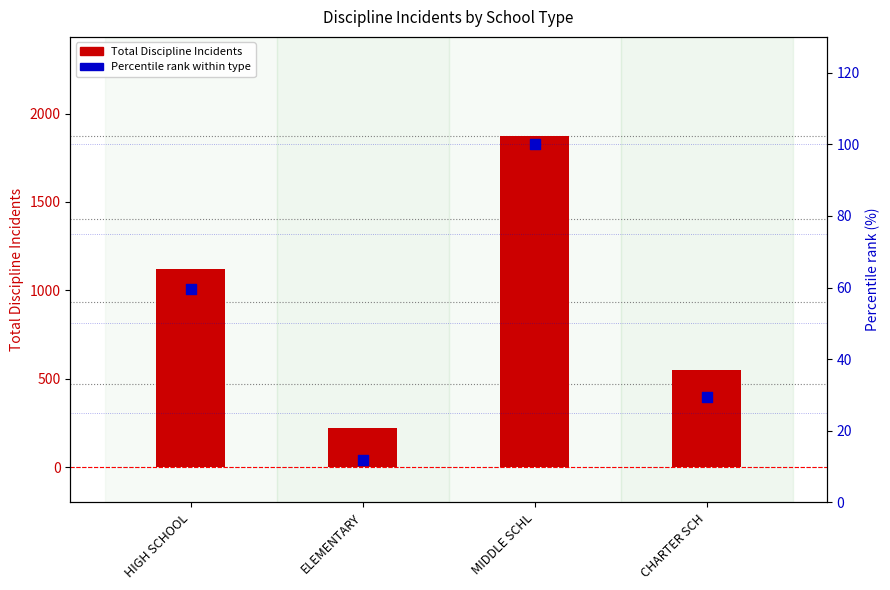

At how many categories does at least one series exceed 717?

2